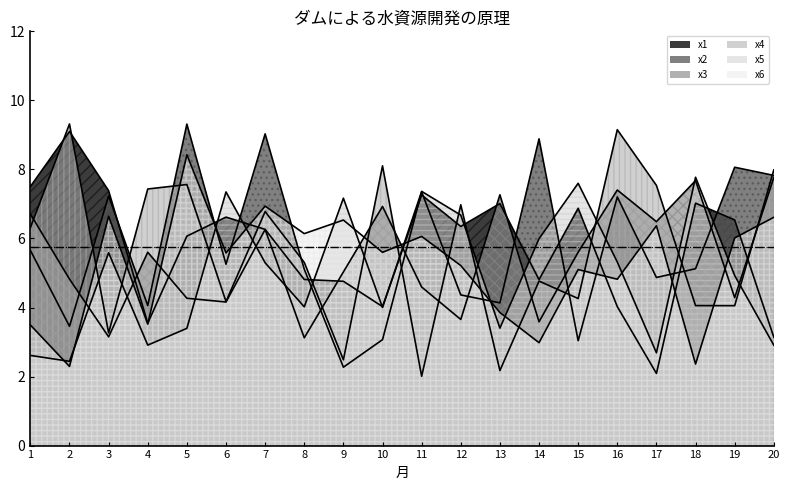

What is the maximum value for x5?

7.8